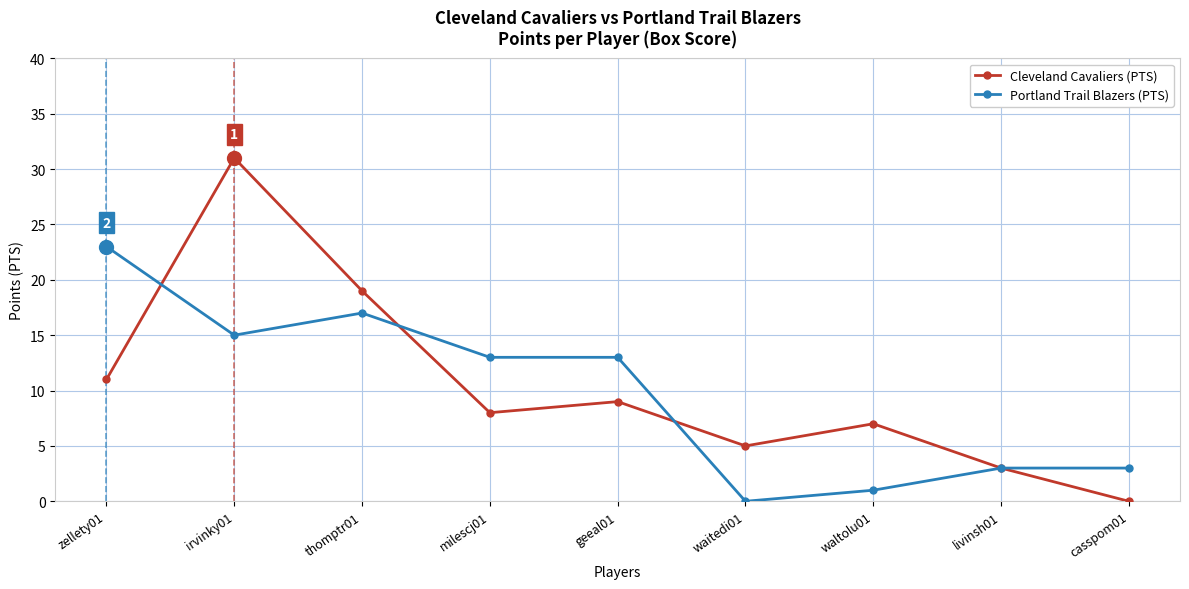

Does the chart display data point markers on the line(s)?

Yes